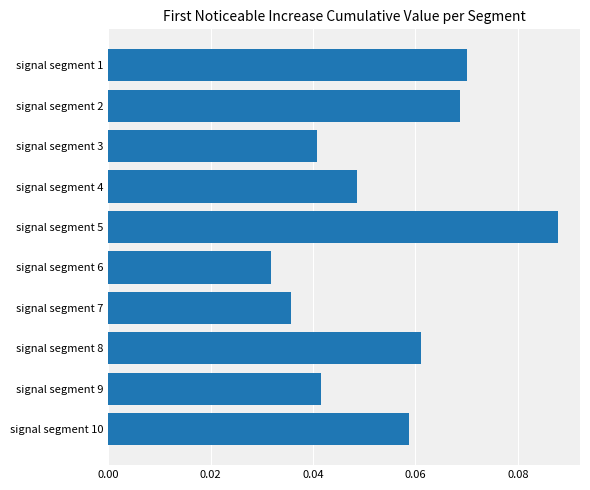

Is it true that the value at signal segment 10 is 0.0?

False